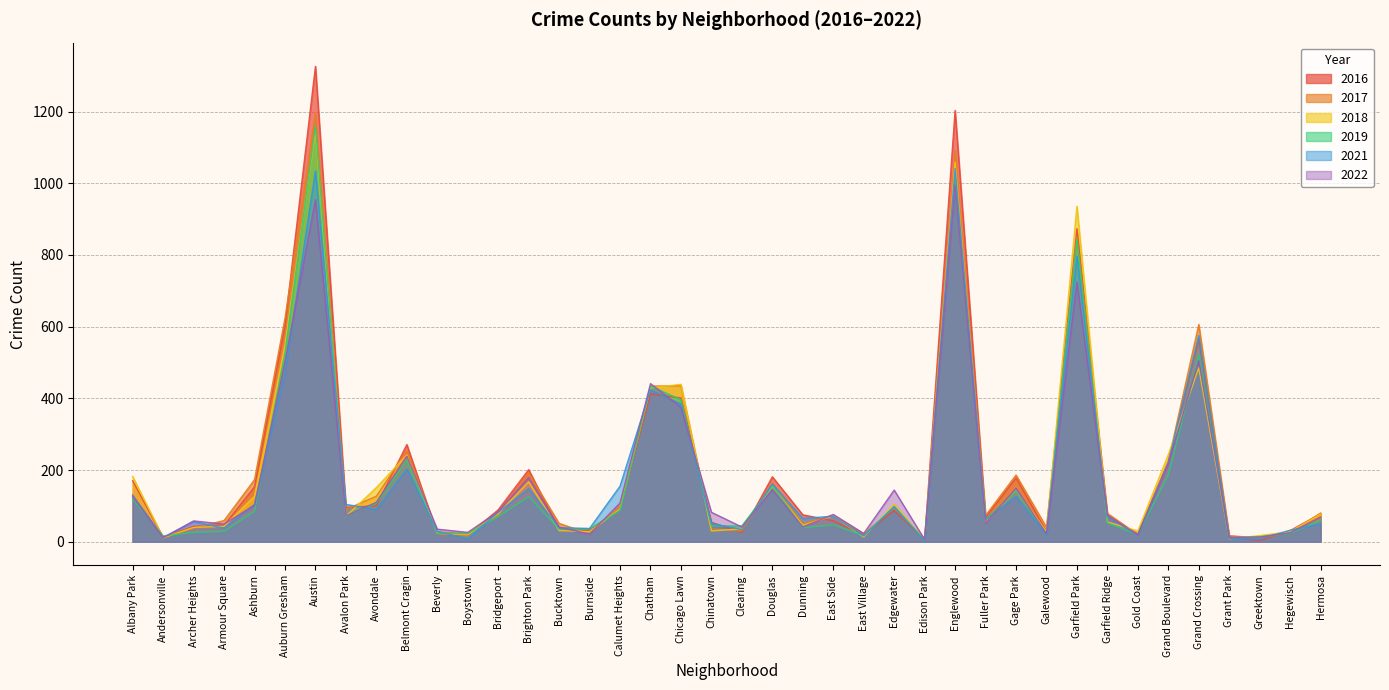

Read the 2017 value at Hermosa, to the nearest 100.

100